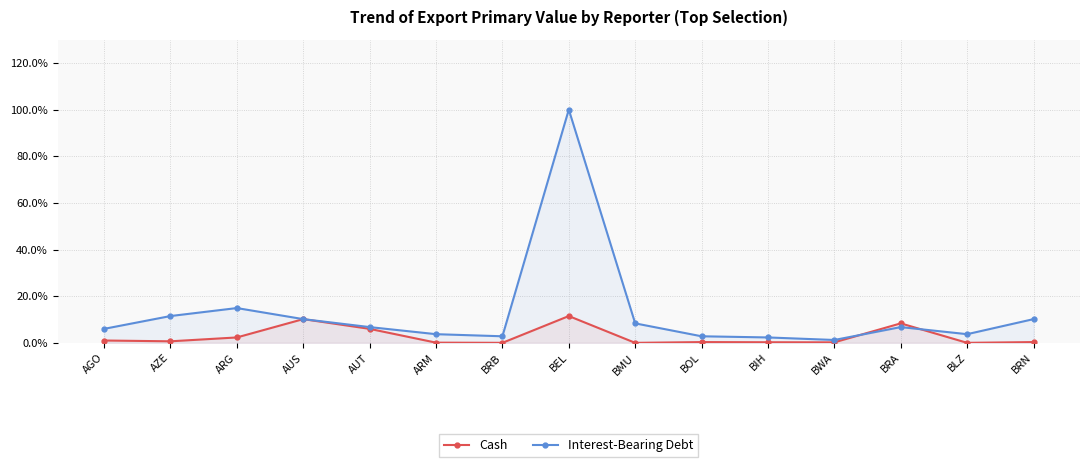

Where is Cash nearest to the value 5?

AUT